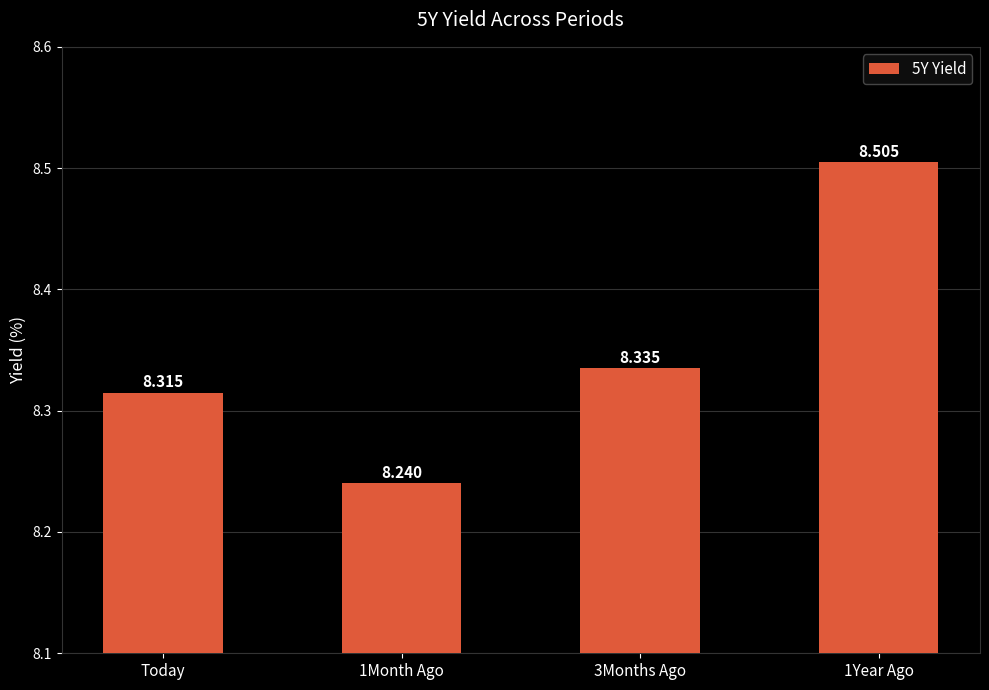

At which category does the chart reach its peak across all series?

1Year Ago